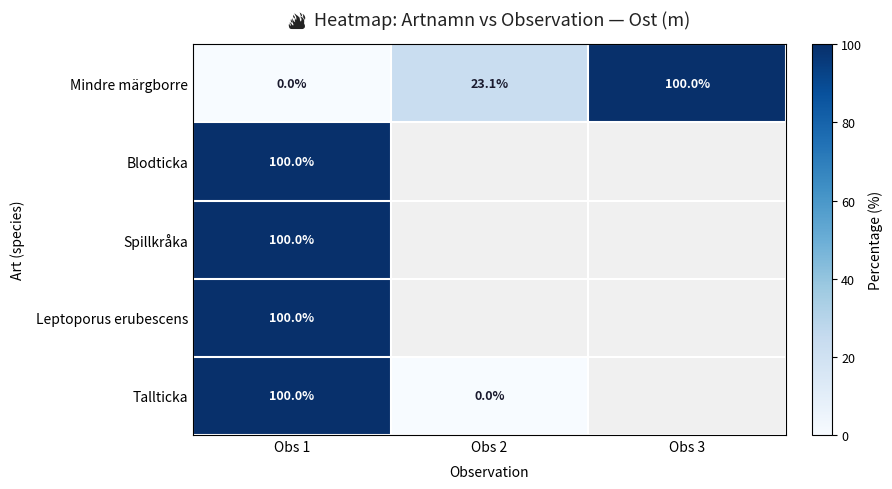

The Mindre märgborre series shows 33.9 at Obs 2. True or false?

False